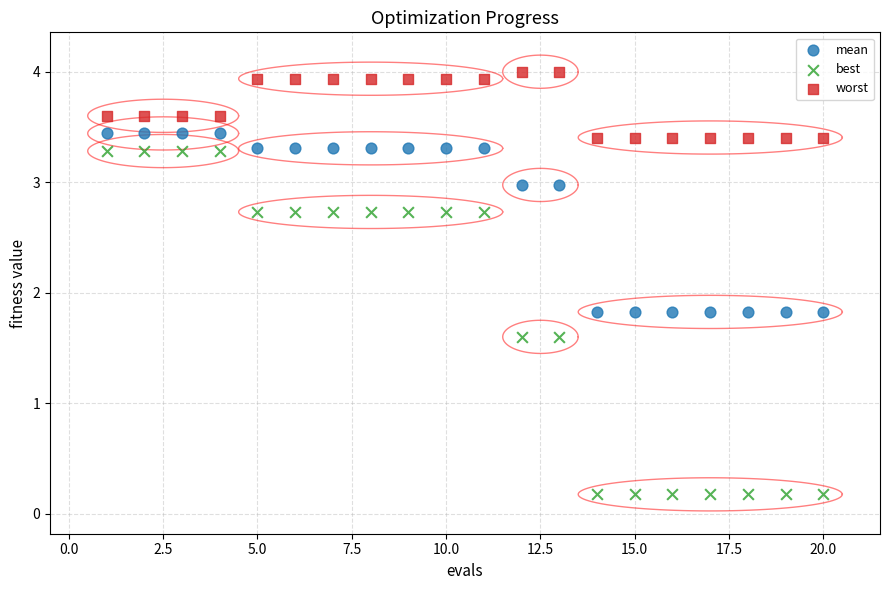

Across all data points, what is the range of Y values (max minus min)?

3.8